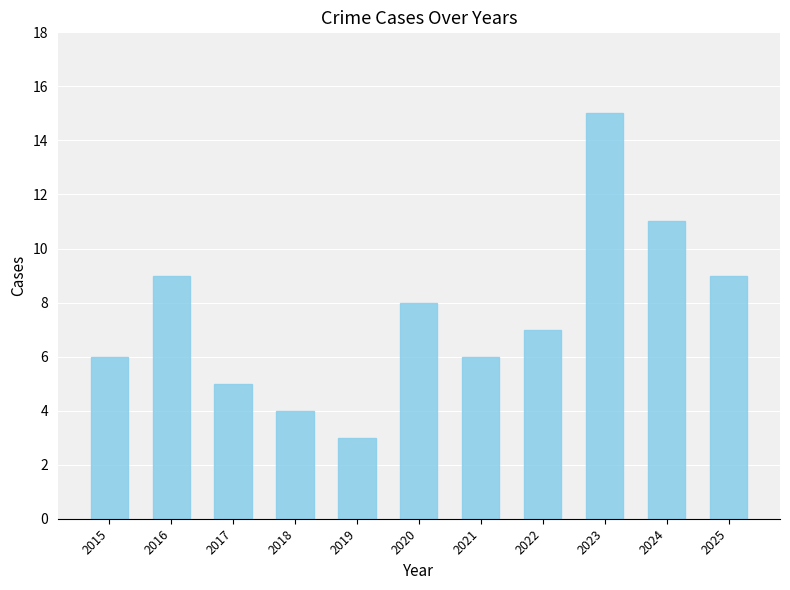

Which has a higher value, 2016 or 2017?

2016